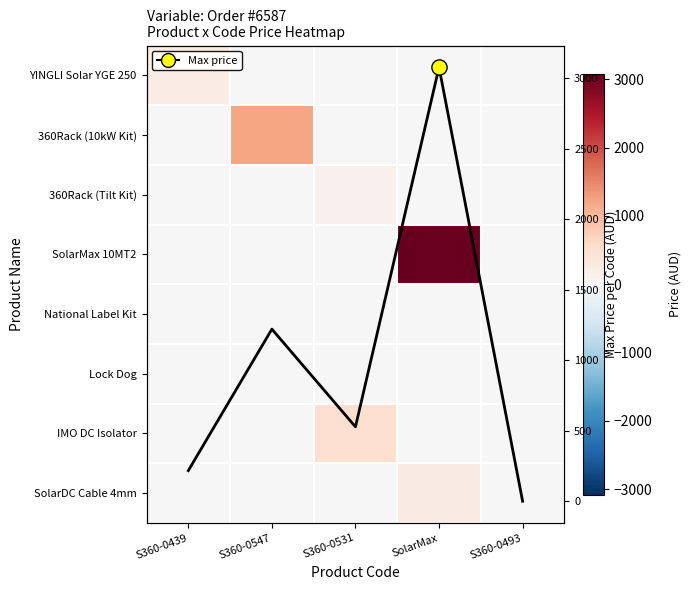

Is the value of 360Rack (Tilt Kit) at S360-0493 greater than the value of YINGLI Solar YGE 250 at S360-0531?

No